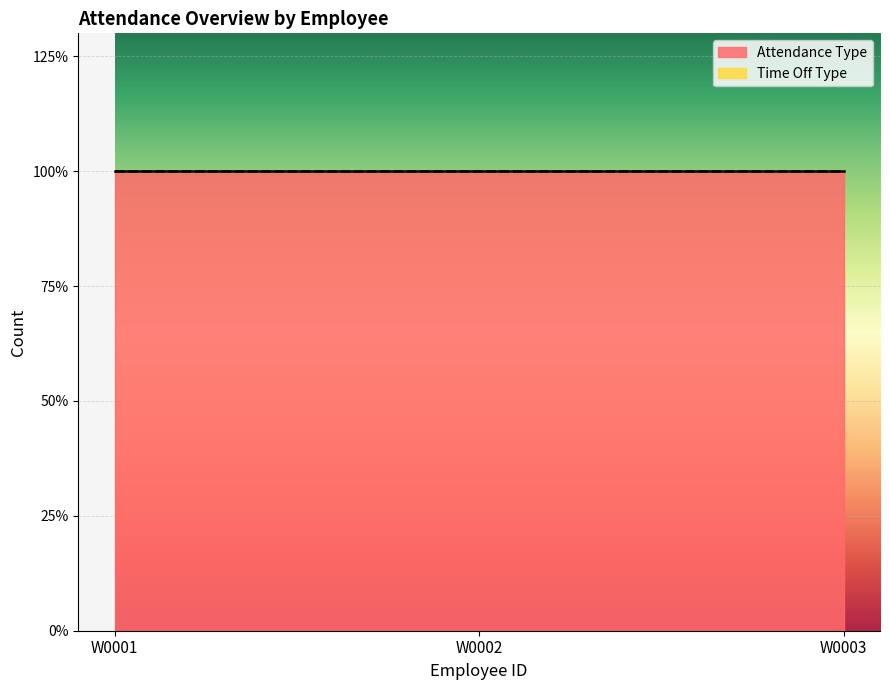

Between W0003 and W0002, which is larger?

W0003